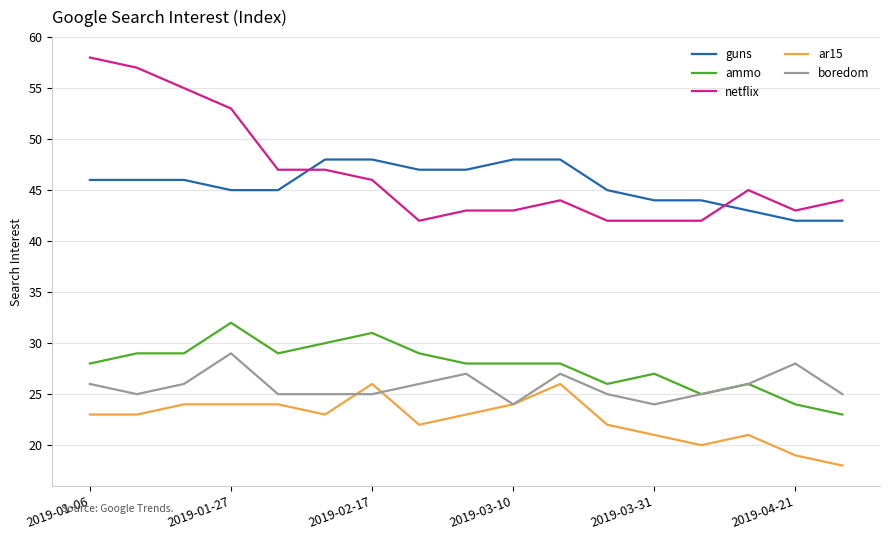

What are all the series names shown in the legend?

guns, ammo, netflix, ar15, boredom